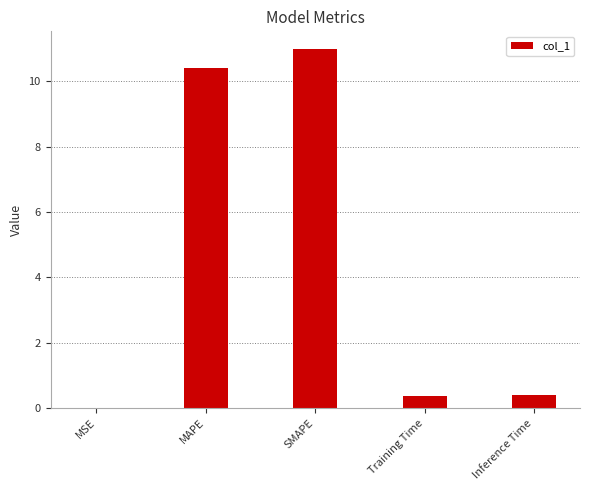

What is the sum of the values at MAPE and Training Time?

10.8